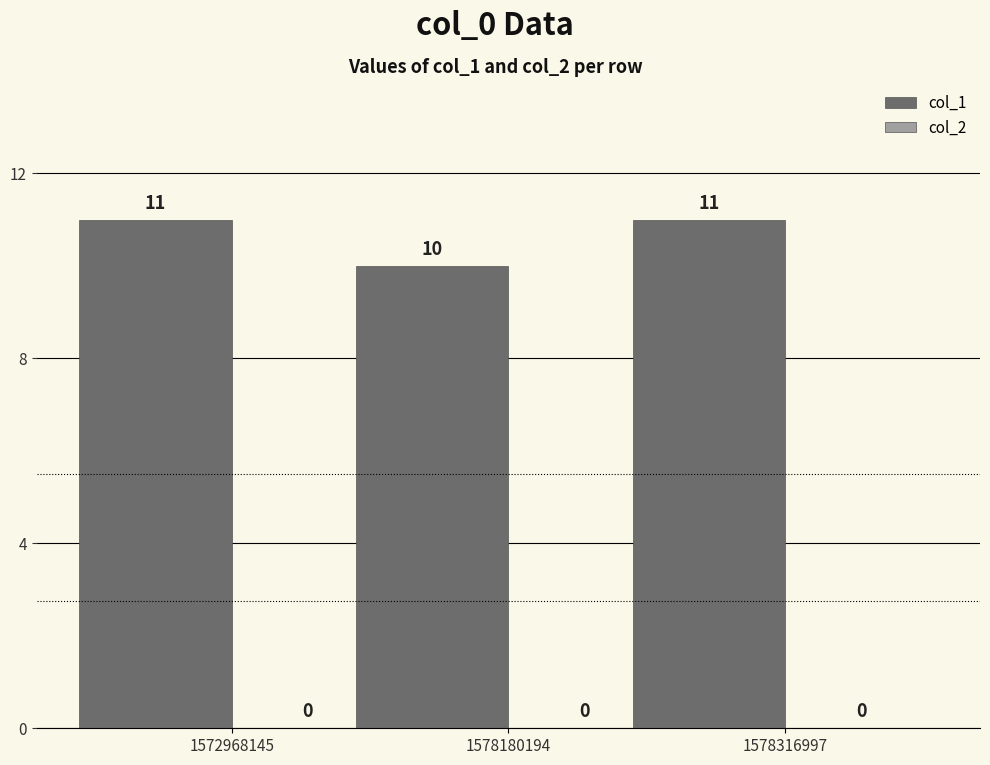

The chart shows a value of 11 at 1578316997. True or false?

True